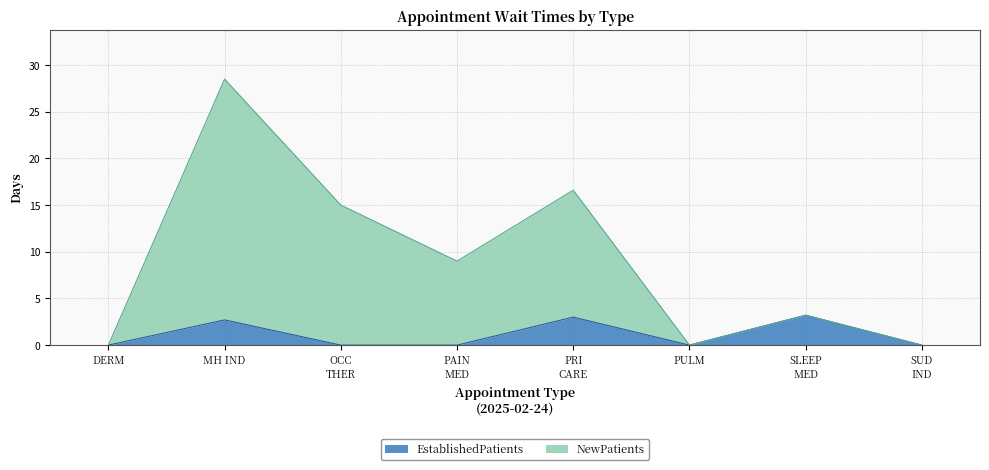

How many series are shown in this chart?

2